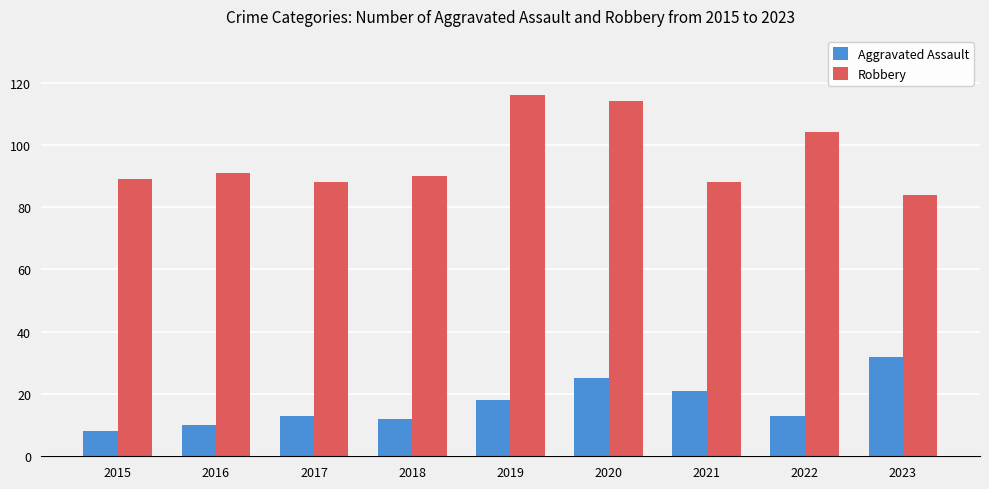

What is the spread (max minus min) of values at 2021?

67